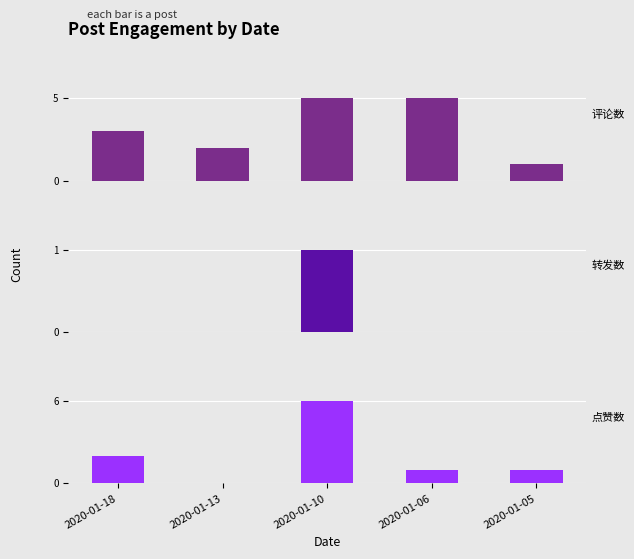

Which series has the widest spread of values?

点赞数